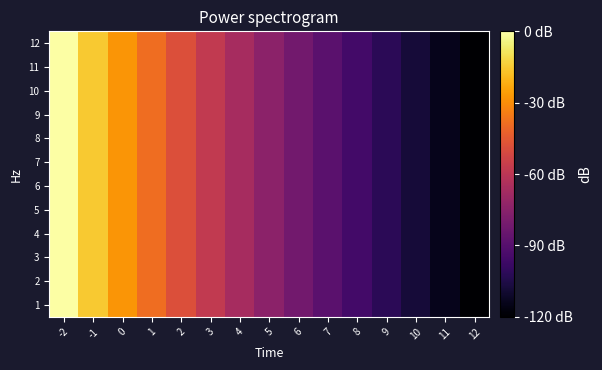

Between 10 and 5, which is larger?

5